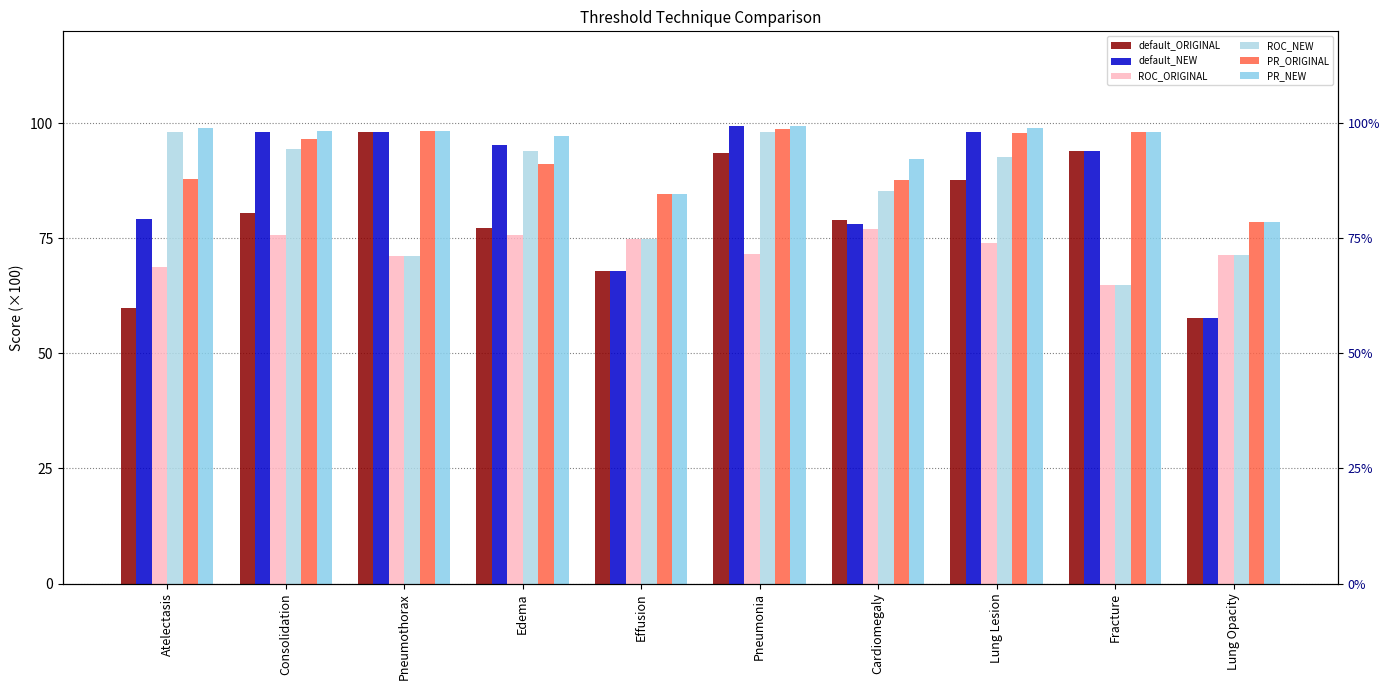

Which category has the highest value in the default_ORIGINAL series?

Pneumothorax